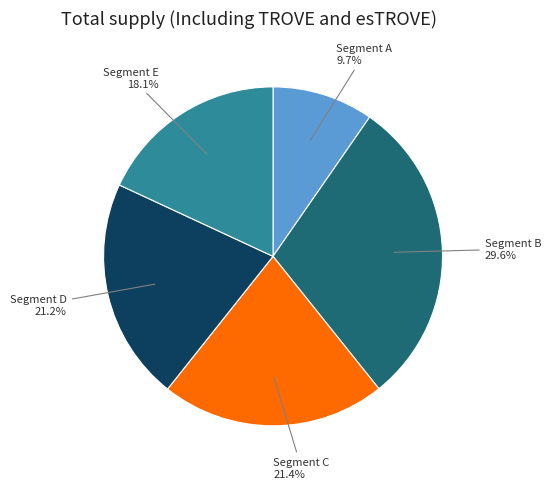

Is there any slice that represents more than half of the pie?

No